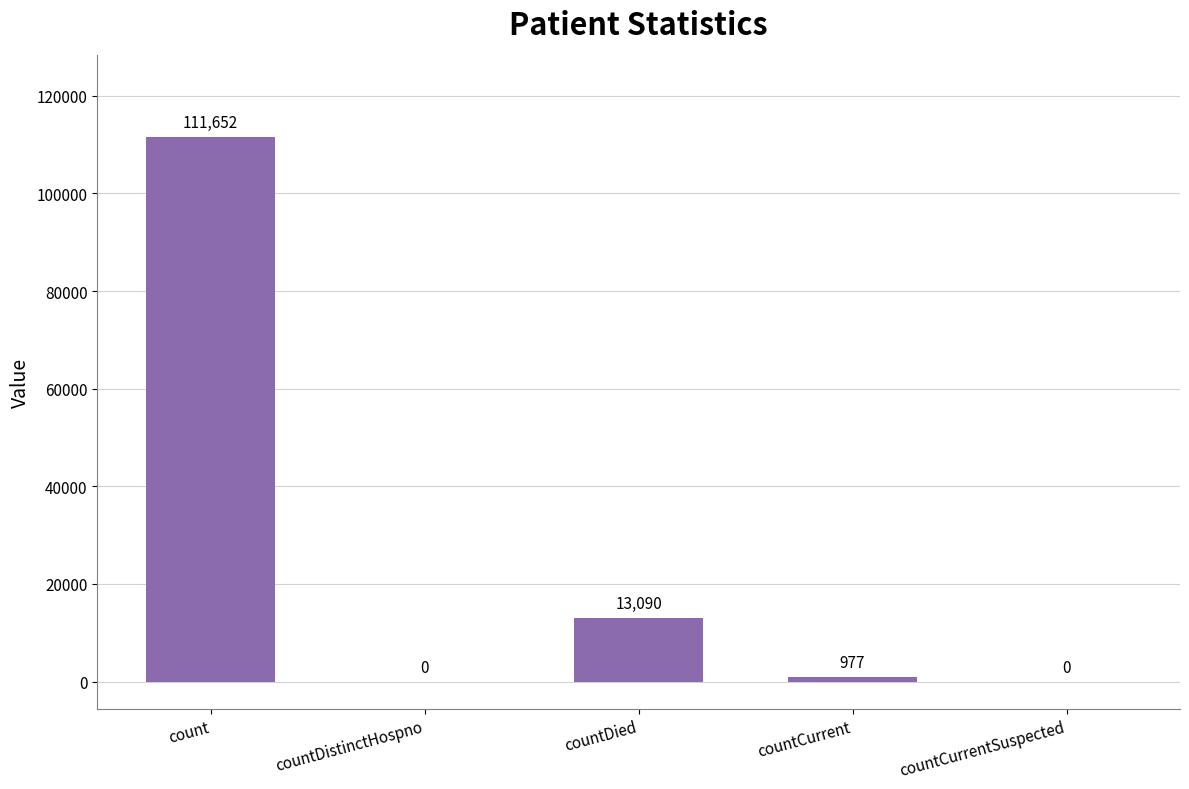

Reading left to right, list all the values displayed in this chart.

count=111652	countDistinctHospno=0	countDied=13090	countCurrent=977	countCurrentSuspected=0